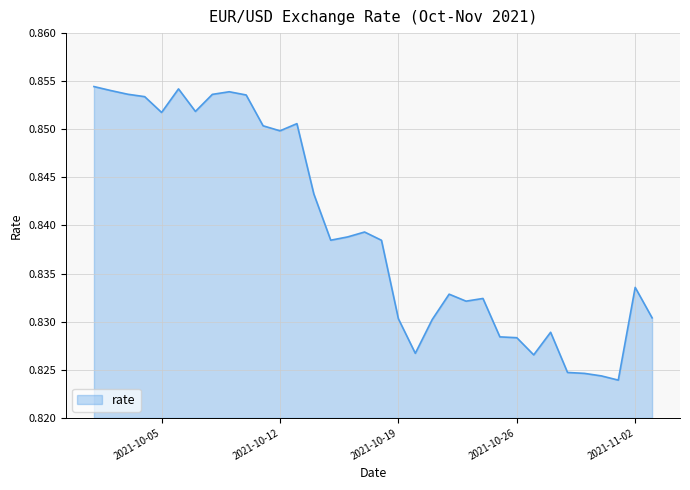

True or false: the data has more than 2 interior local peaks.

True